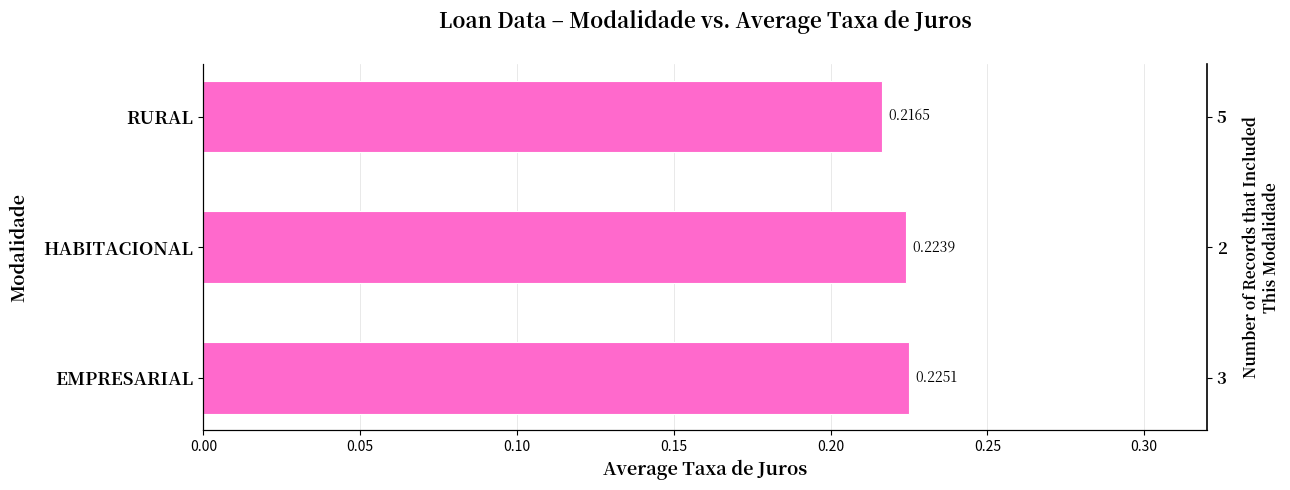

How many bars are there in total?

3